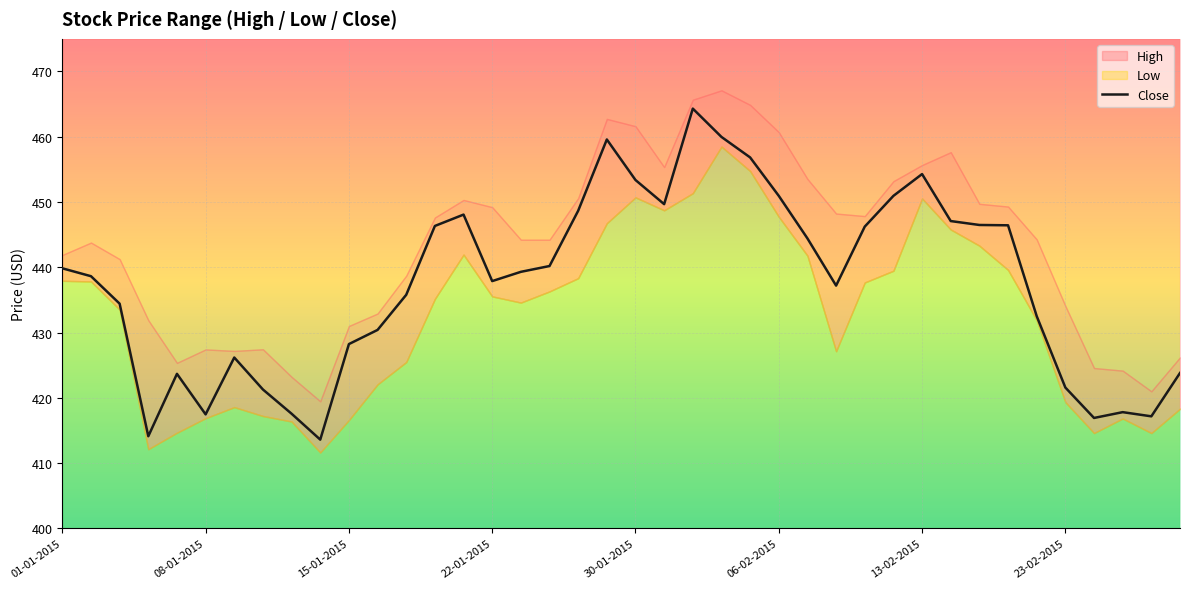

Between 13-02-2015 and 06-02-2015, which is larger?

13-02-2015